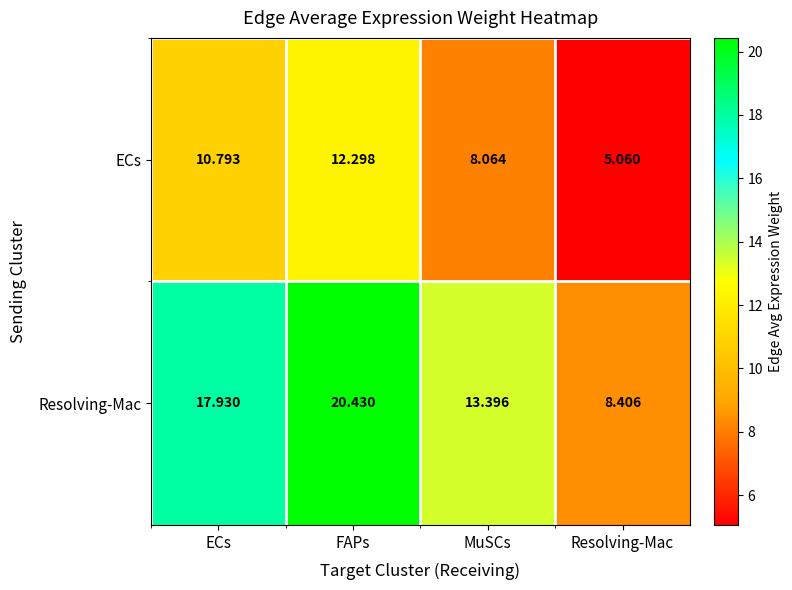

List the series in order of their peak value, highest first.

Resolving-Mac, ECs